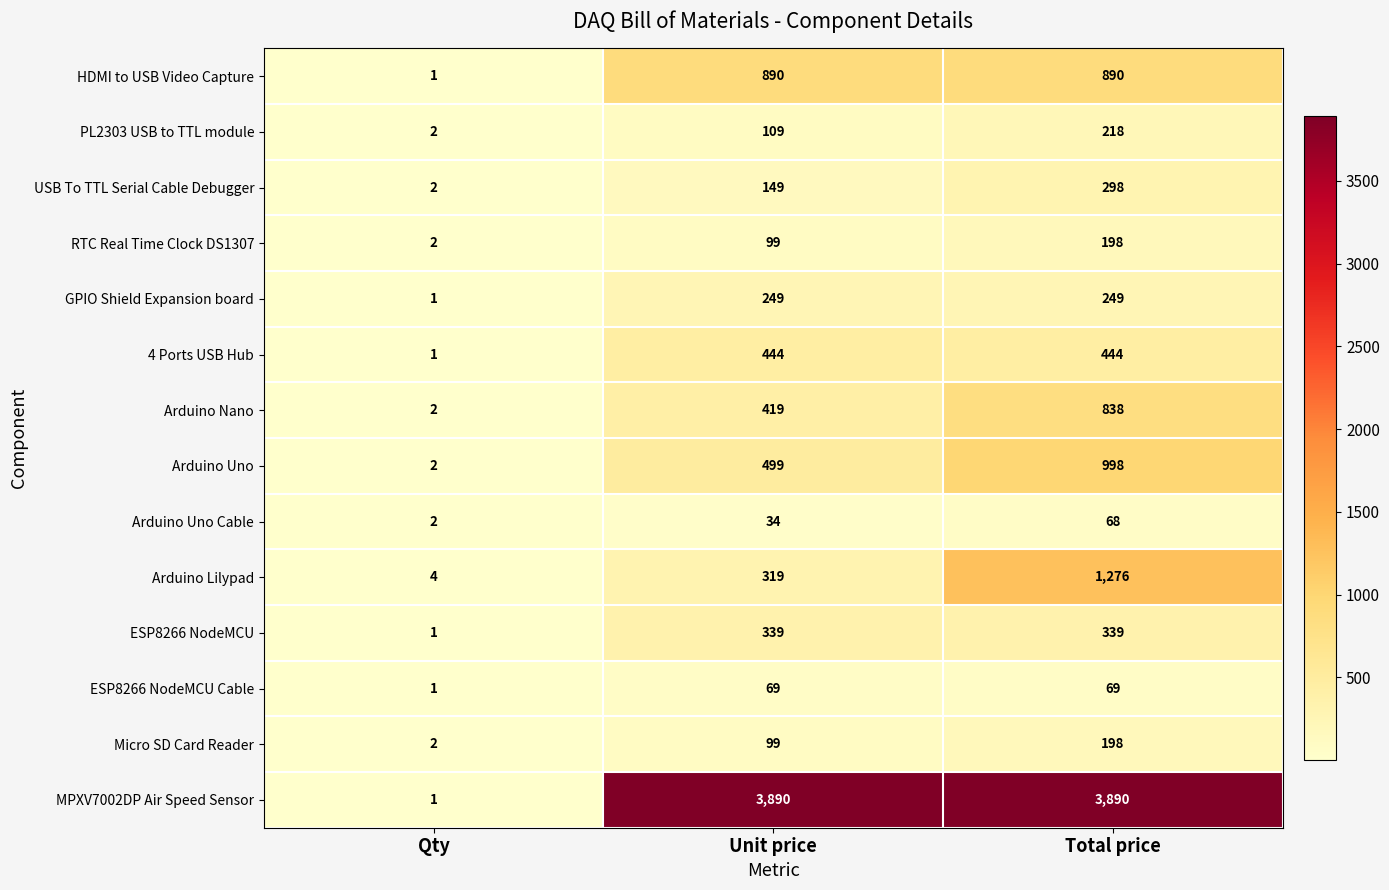

Count the MPXV7002DP Air Speed Sensor values in the range 1 to 3890.

3